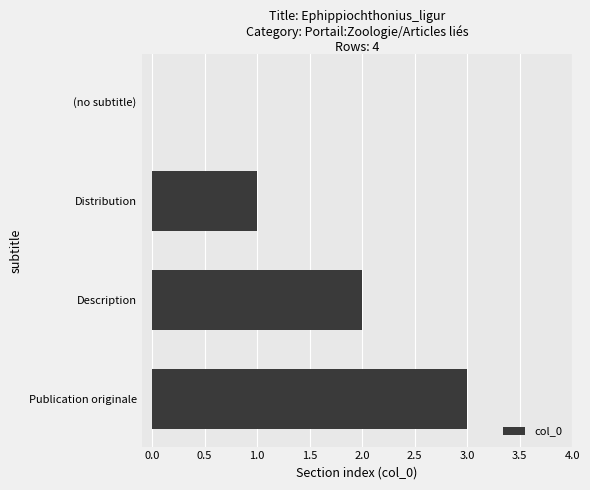

What is the sum of the values at Publication originale and Distribution?

4